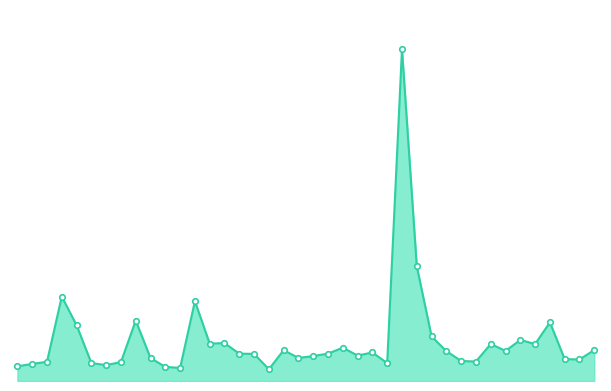

Is this an area chart (filled region under the line)?

Yes